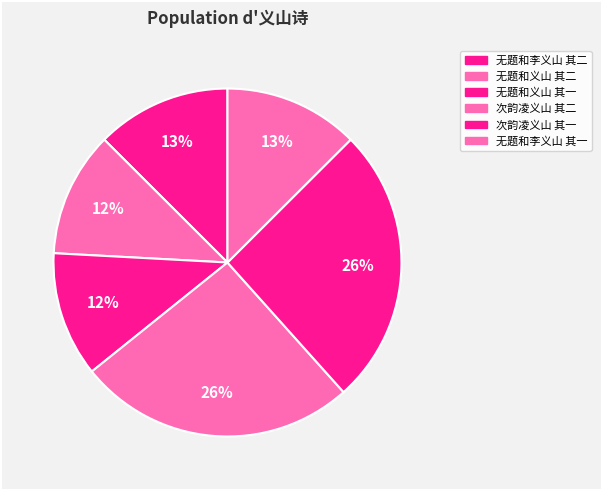

Is 无题和义山 其二 the majority of the pie?

No